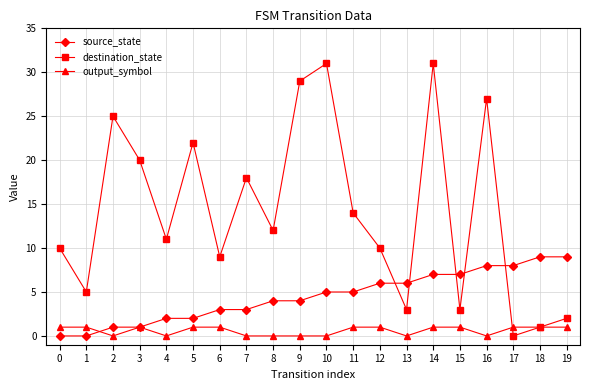

The value of destination_state at 11 is 8. True or false?

False